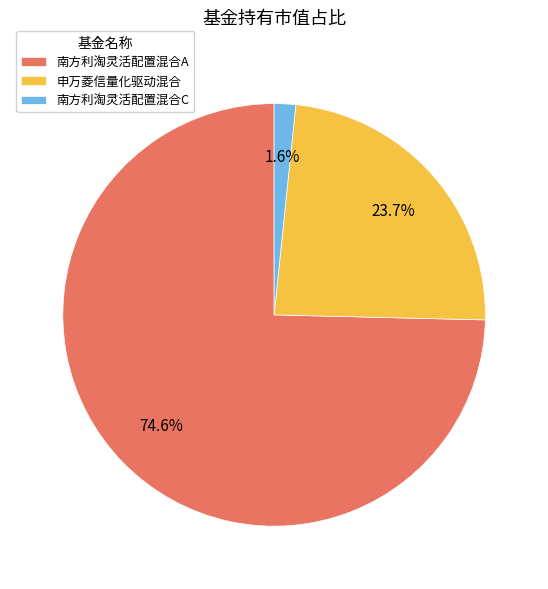

What is the smallest slice in the pie chart?

南方利淘灵活配置混合C